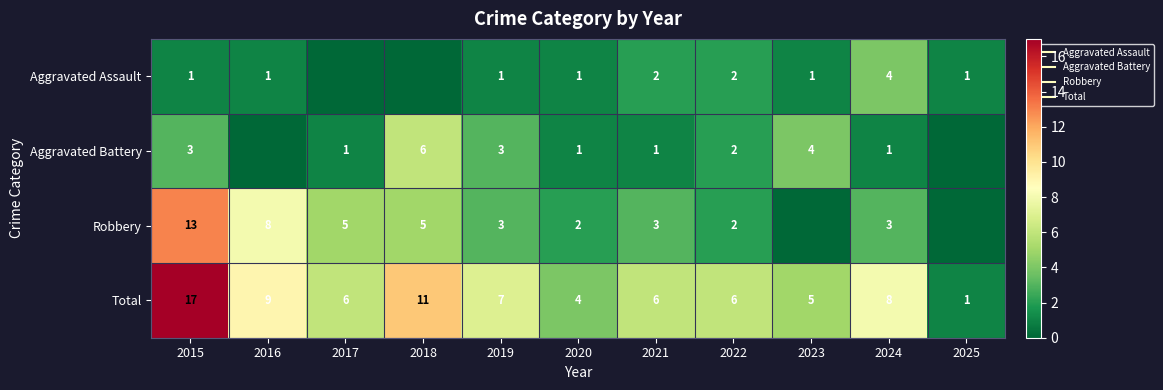

What is the total value across all series at 2022?

12